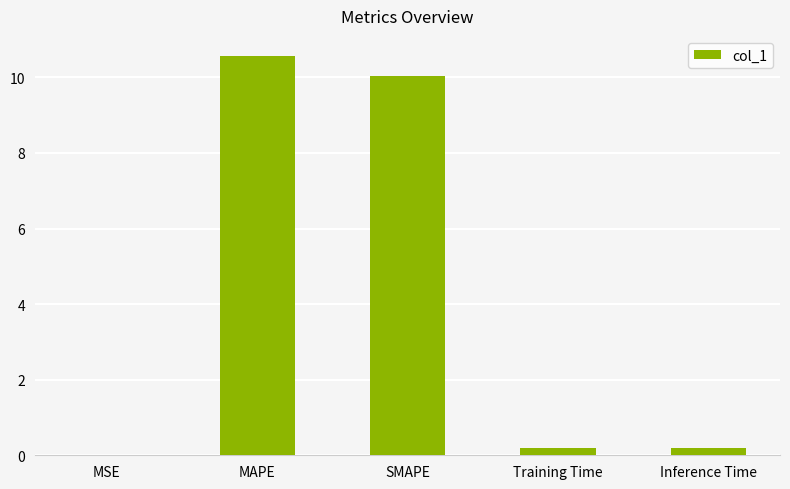

What is the greatest value displayed?

10.6